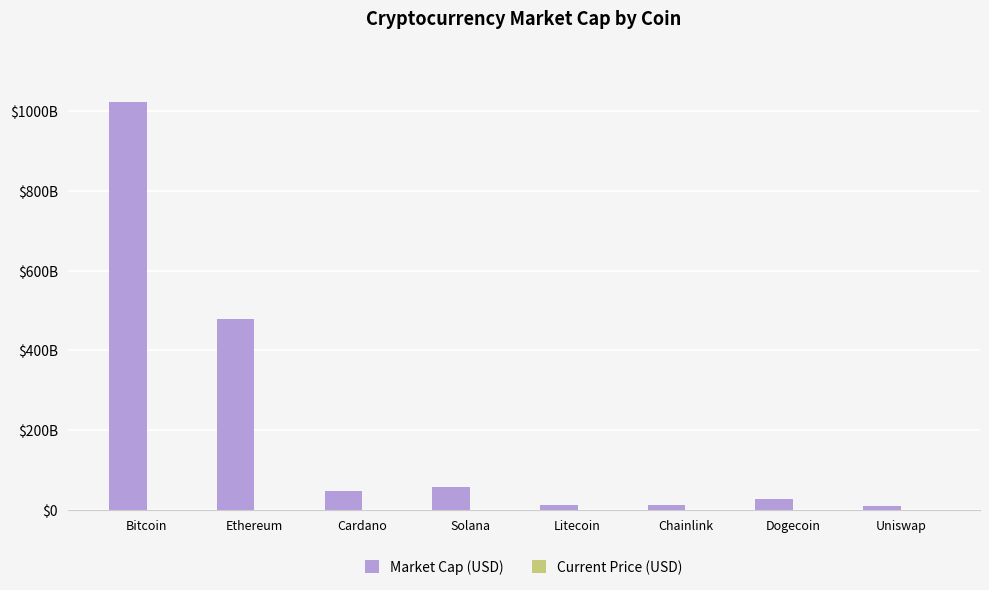

Are the bars grouped side by side (vs. stacked)?

Yes